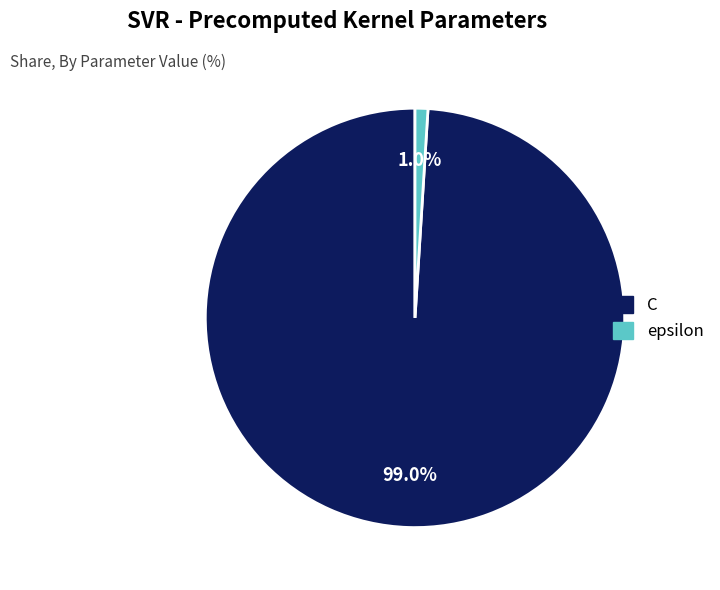

Which category has the biggest portion of the pie?

C